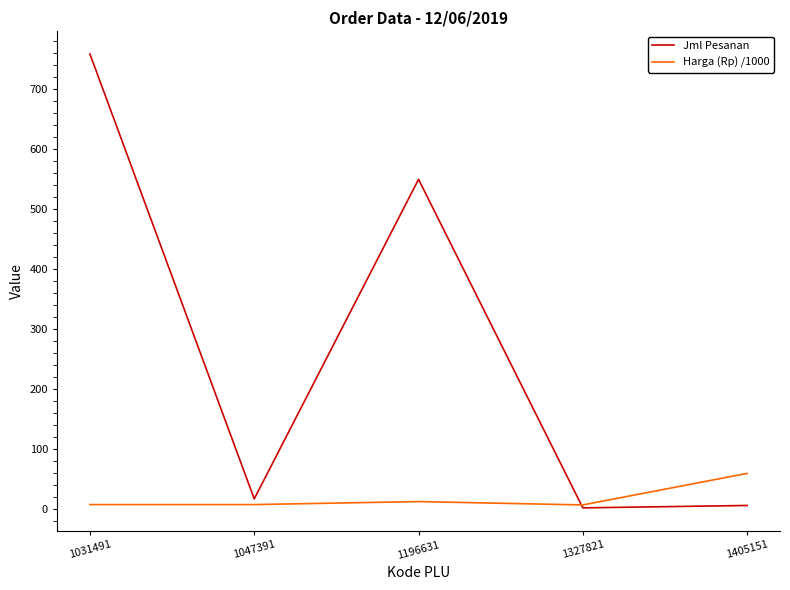

True or false: Harga (Rp) /1000 has a value of 12.5 at 1196631.

True